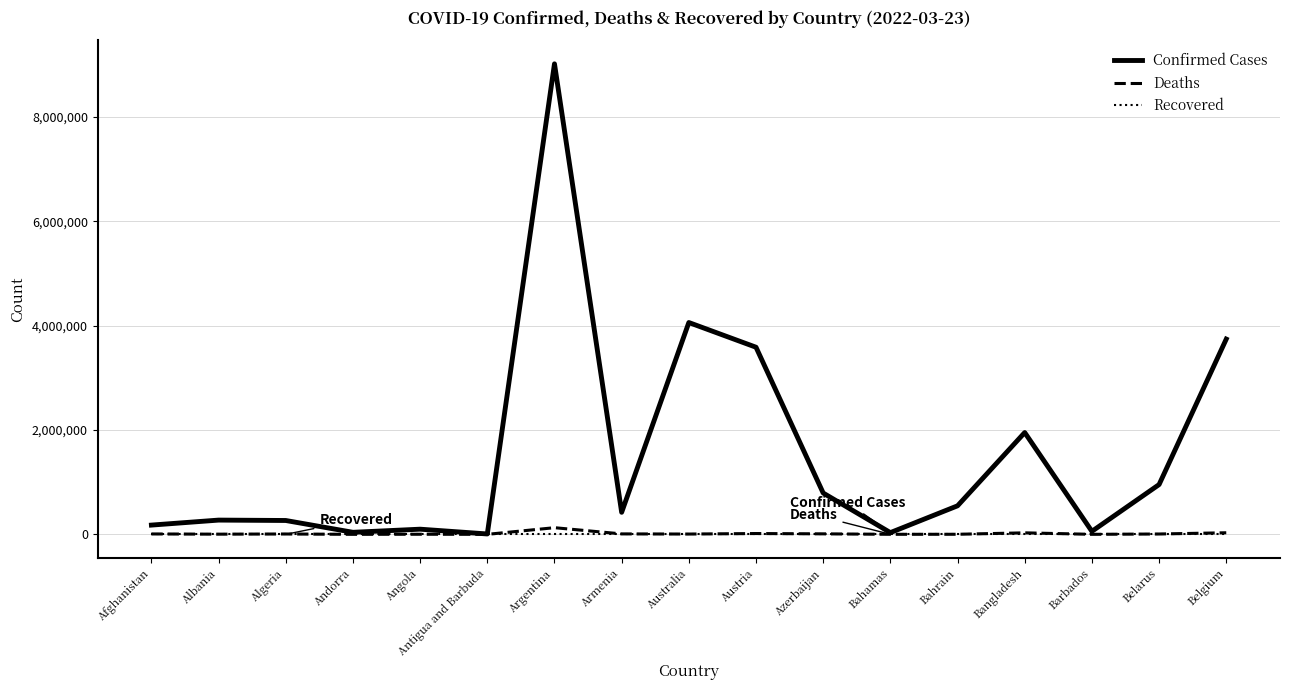

Which series changed the most between Australia and Azerbaijan?

Confirmed Cases